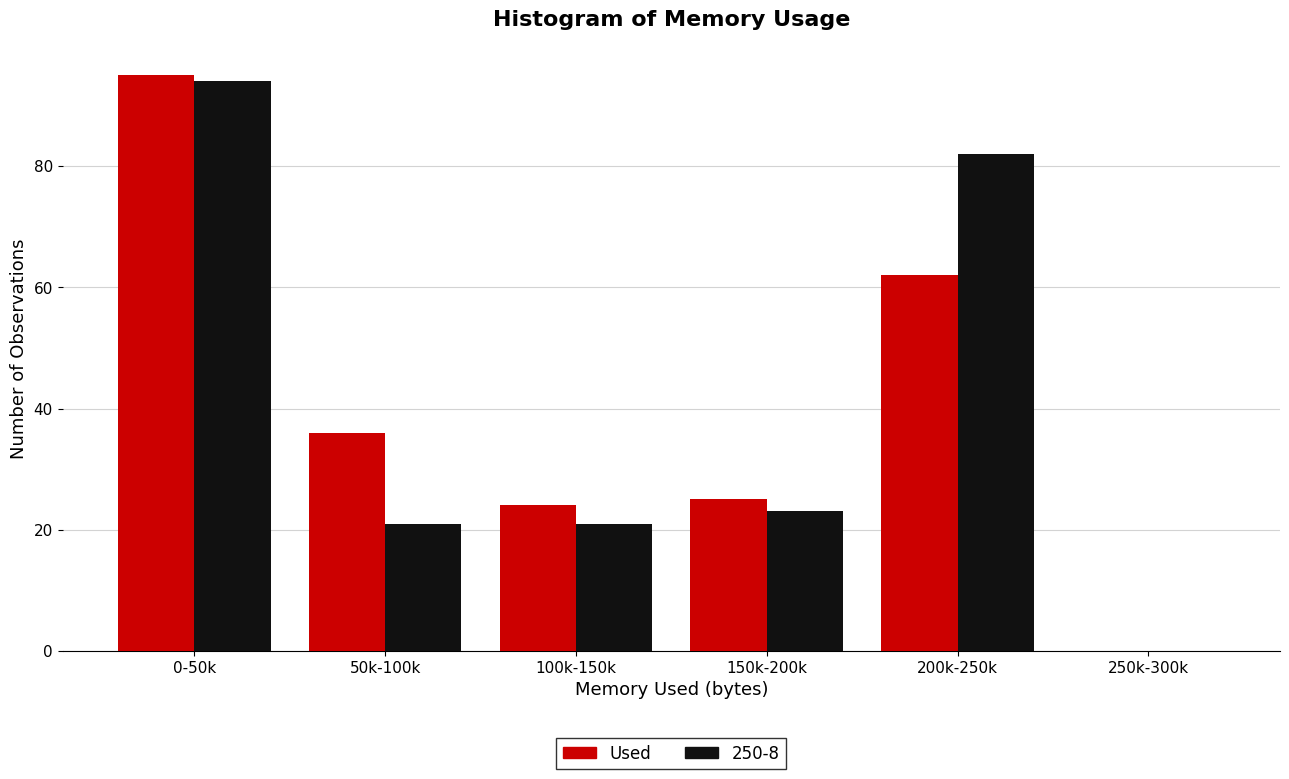

Reading left to right, extract all data points from this chart.

Used: 0-50k=95	50k-100k=36	100k-150k=24	150k-200k=25	200k-250k=62	250k-300k=0
250-8: 0-50k=94	50k-100k=21	100k-150k=21	150k-200k=23	200k-250k=82	250k-300k=0